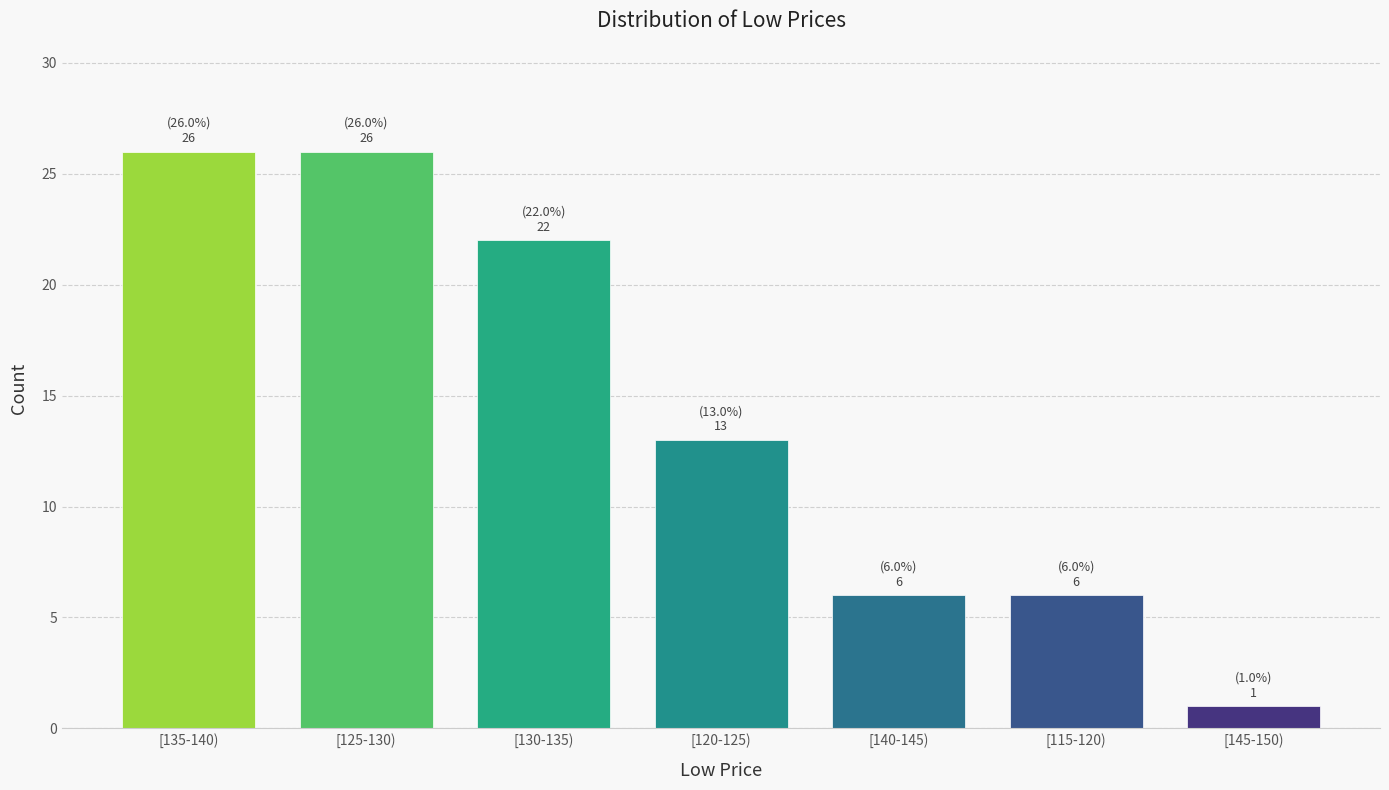

Reading left to right, transcribe all the data shown in this chart.

26	26	22	13	6	6	1